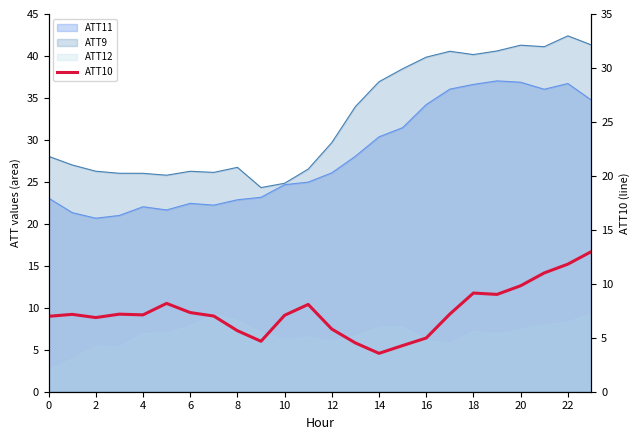

What is the smallest value displayed?

3.6